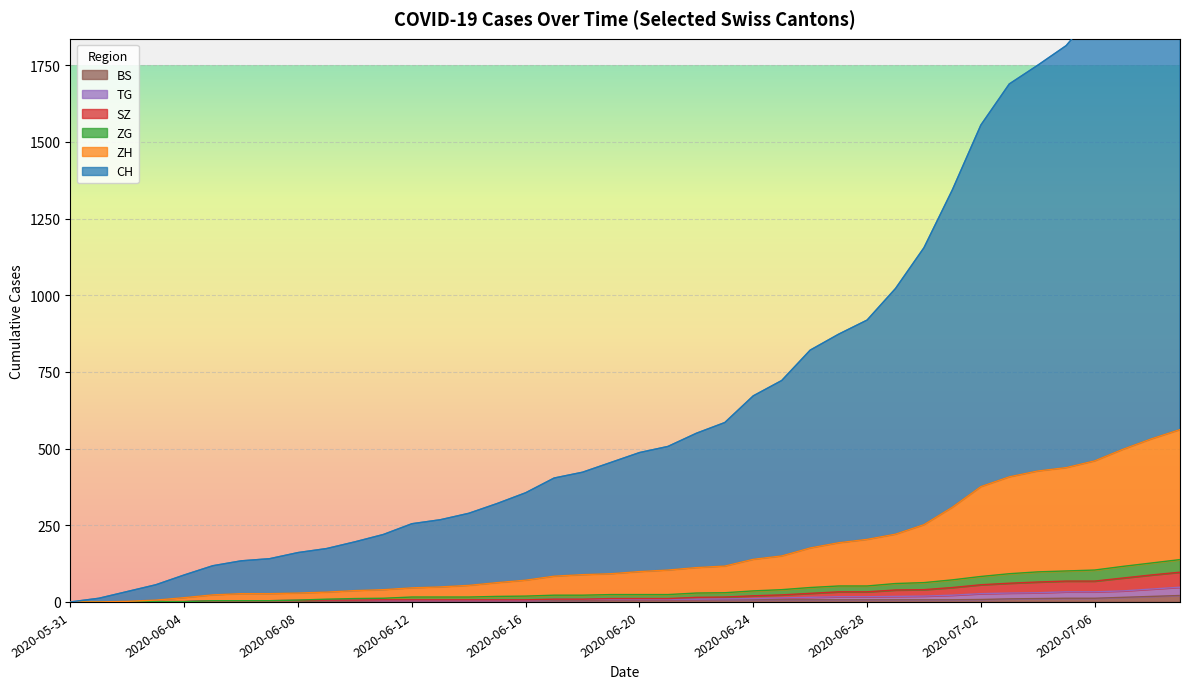

What are all the series names shown in the legend?

BS, TG, ZG, SZ, ZH, CH